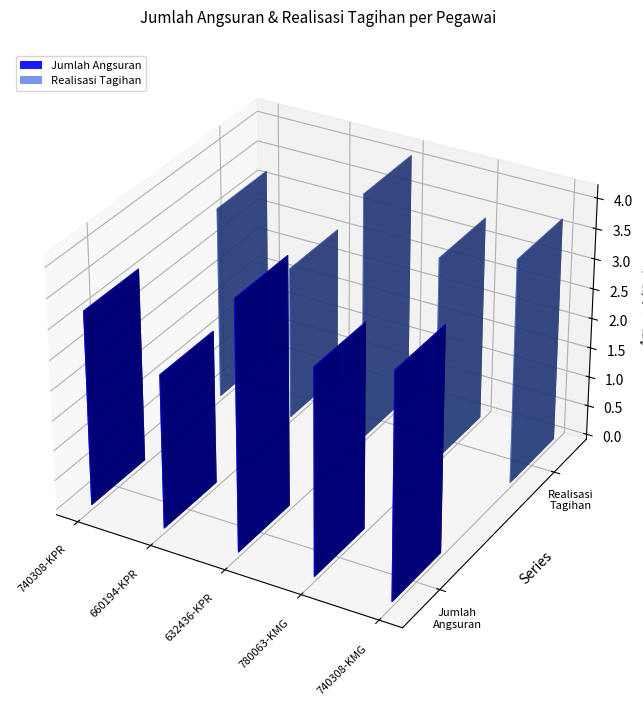

Which label corresponds to the largest value in the chart?

632436-KPR